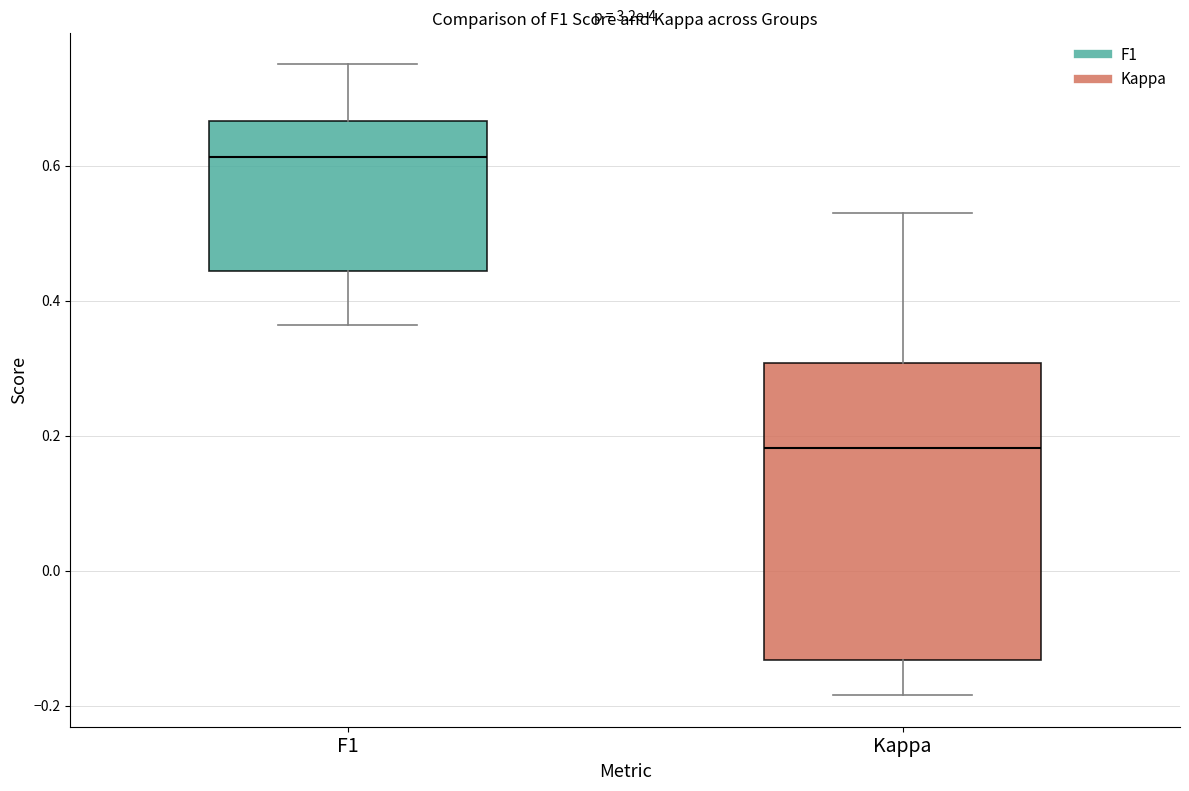

Which box is the tallest, from its lower edge to its upper edge?

Kappa